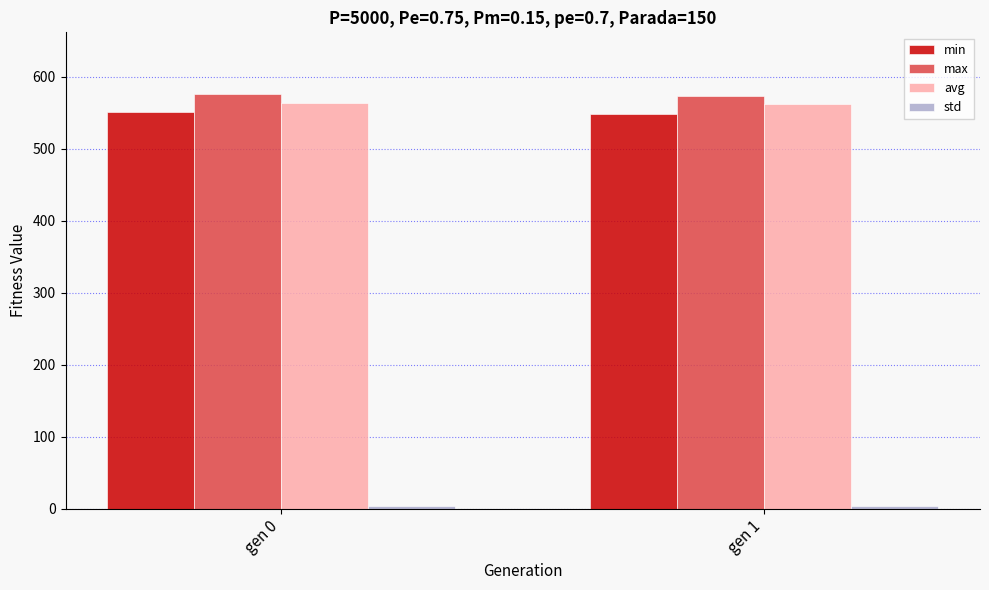

What is the greatest value displayed?

575.6